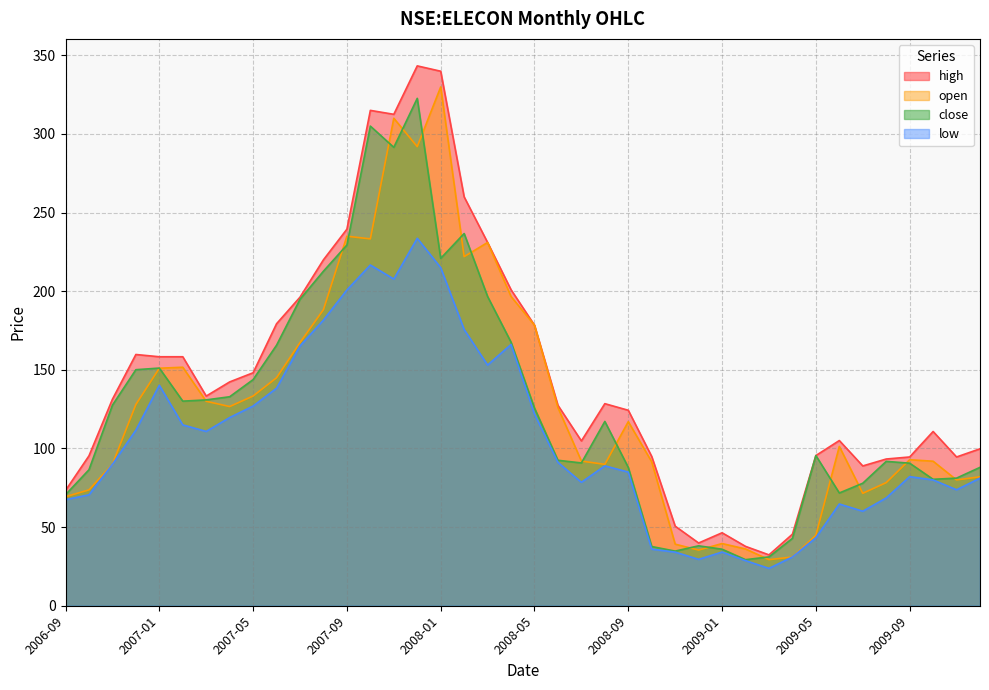

In high, how many points are higher than both neighbors (excluding endpoints)?

7